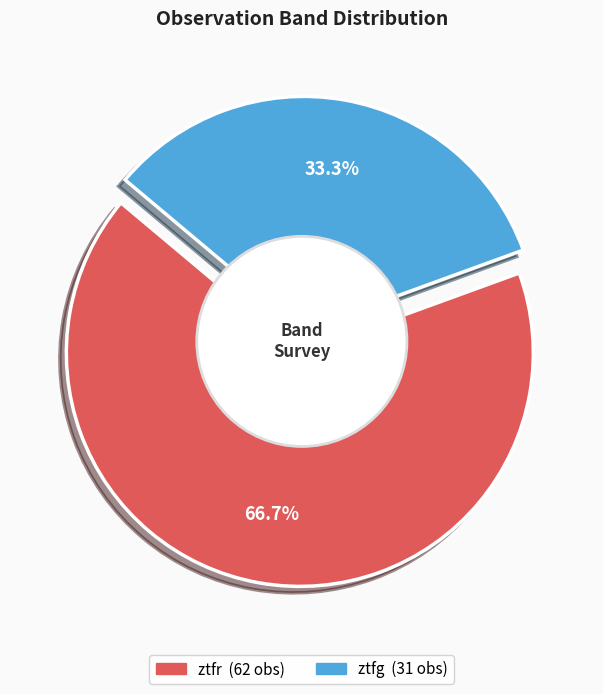

The ztfr slice represents 67% of the pie. True or false?

True